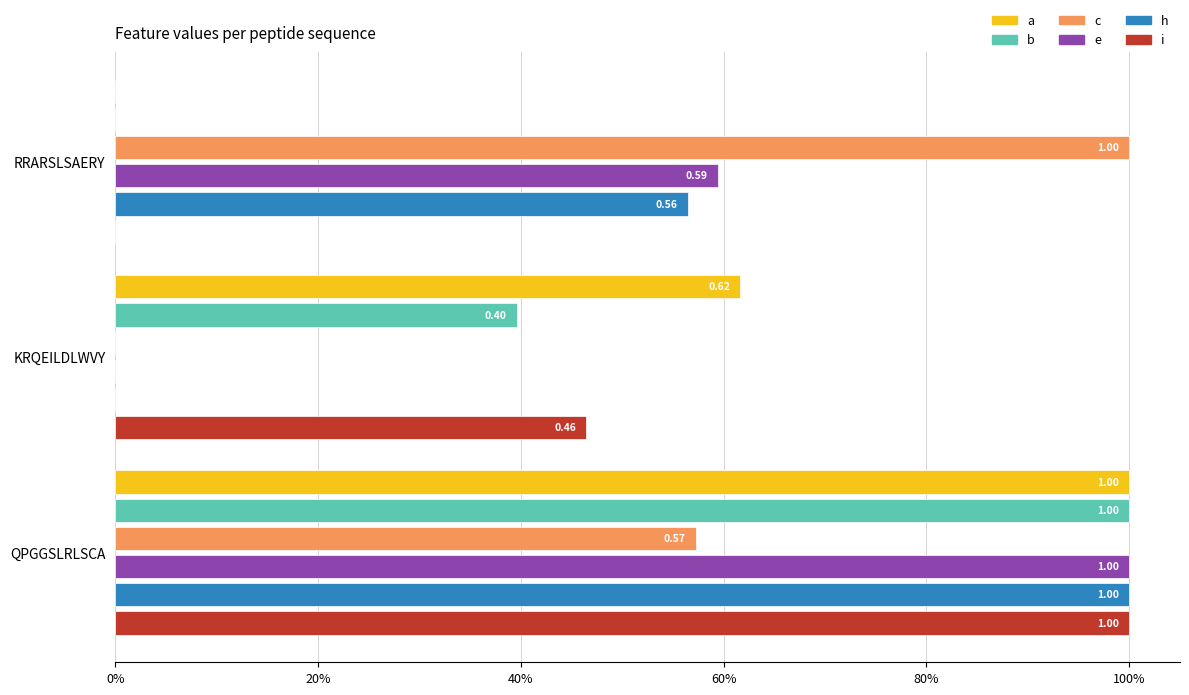

What are all the series names shown in the legend?

a, b, c, e, h, i